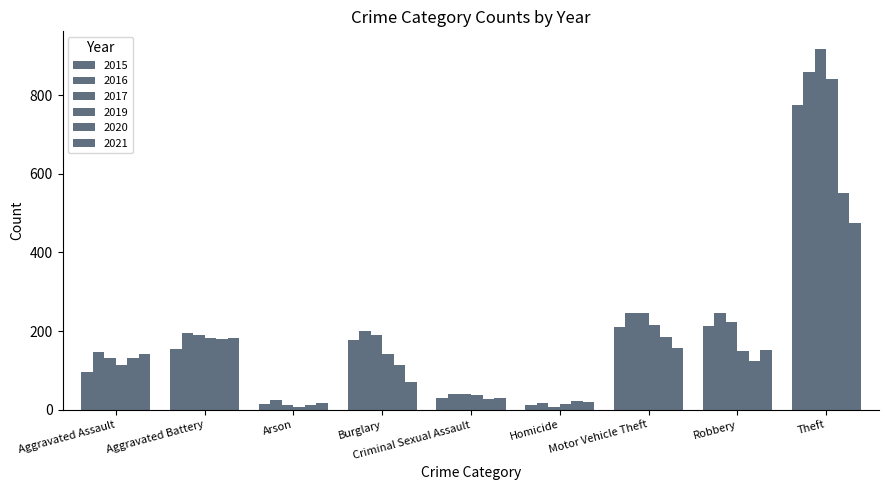

The 2016 series shows 53 at Criminal Sexual Assault. True or false?

False